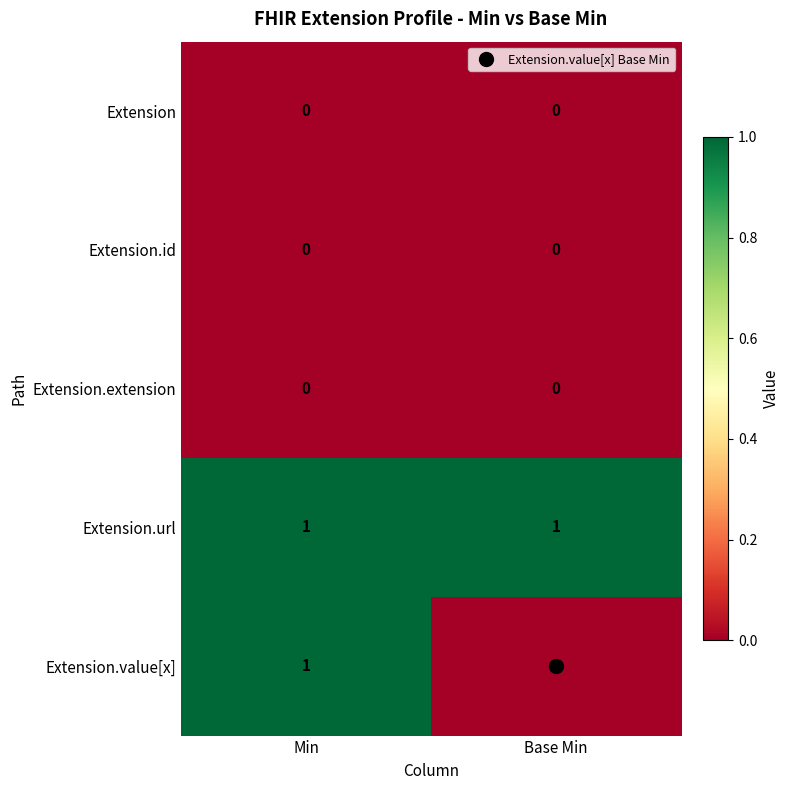

At which category is the sum across all series the highest?

Min